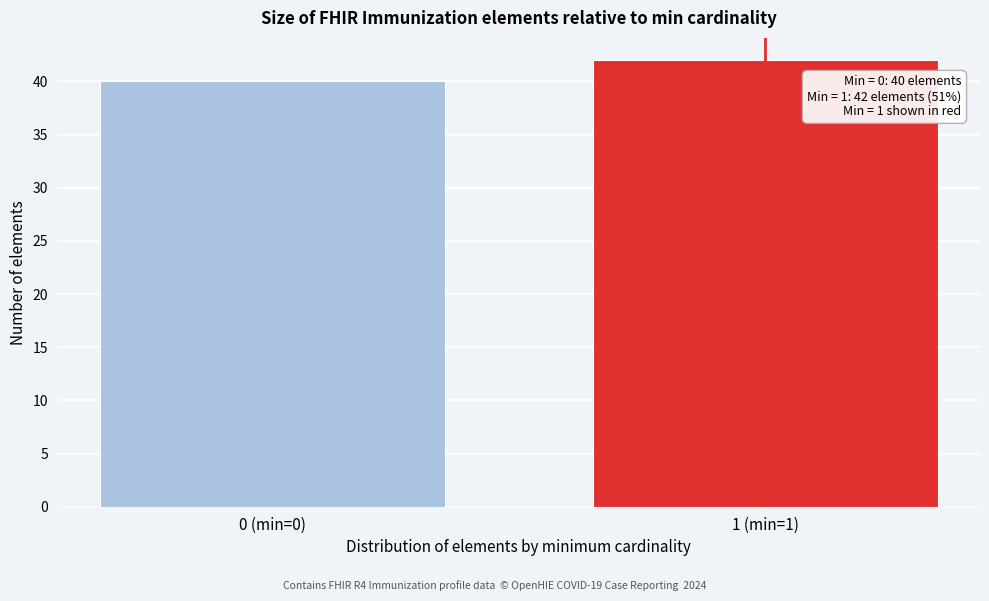

Reading left to right, extract all data points from this chart.

0 (min=0)=40	1 (min=1)=42